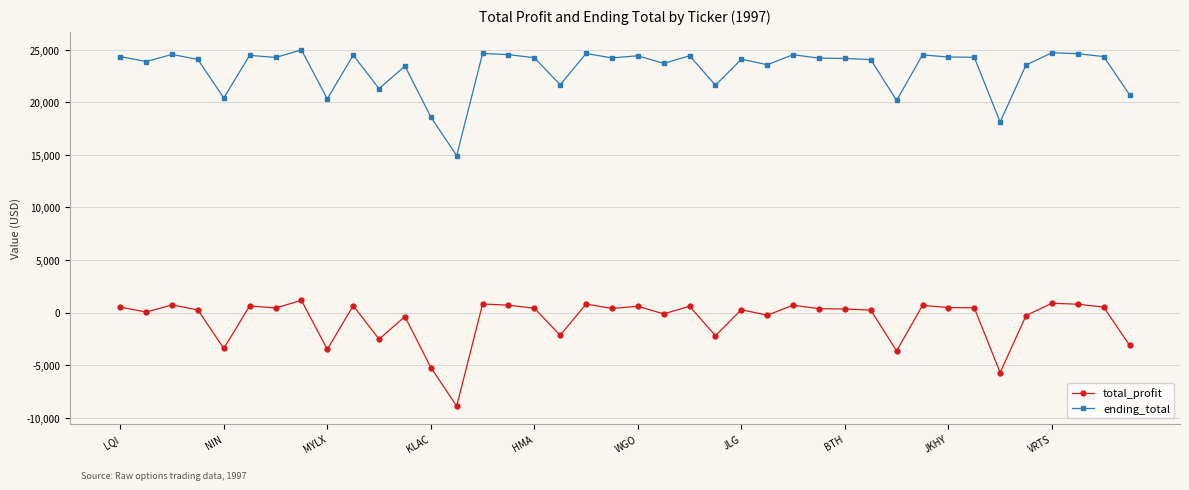

How many lines are shown in the chart?

2